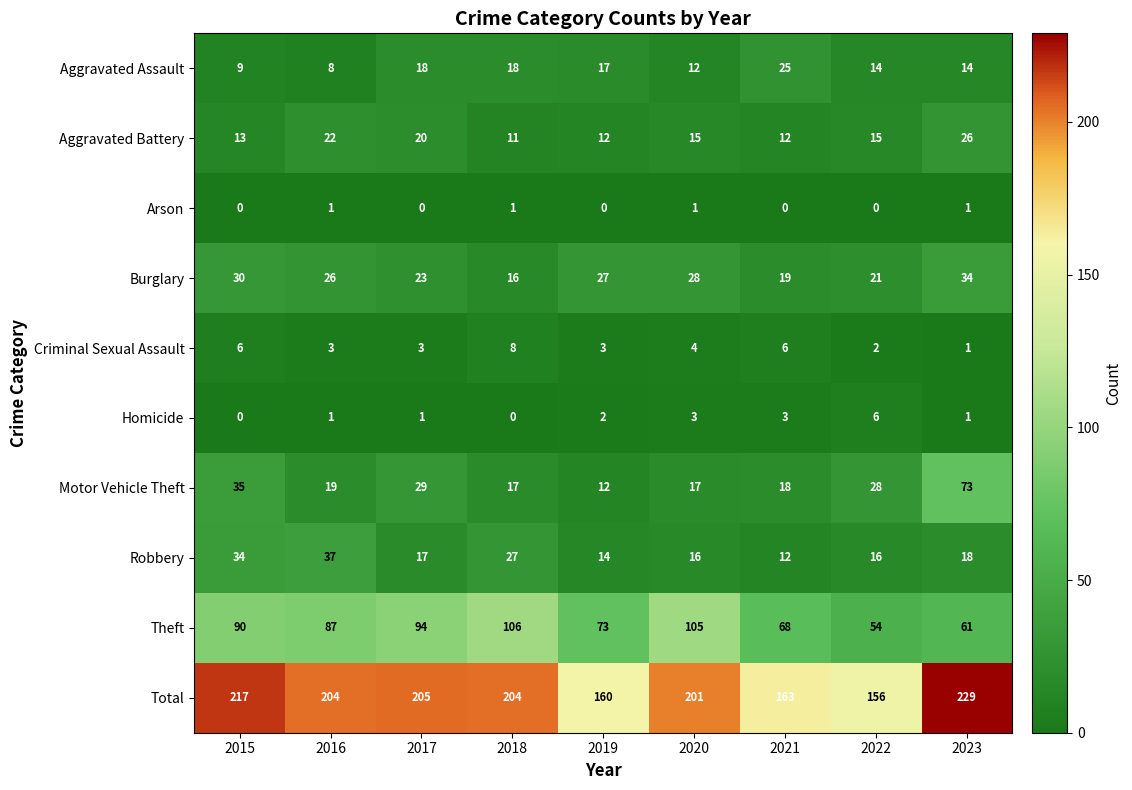

At which label is Criminal Sexual Assault closest to 4?

2020